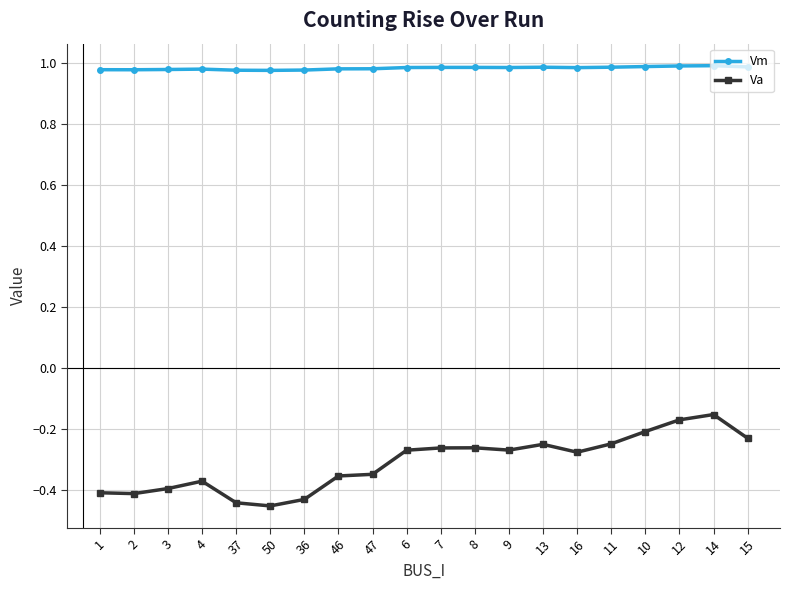

What position from the right is 9?

8